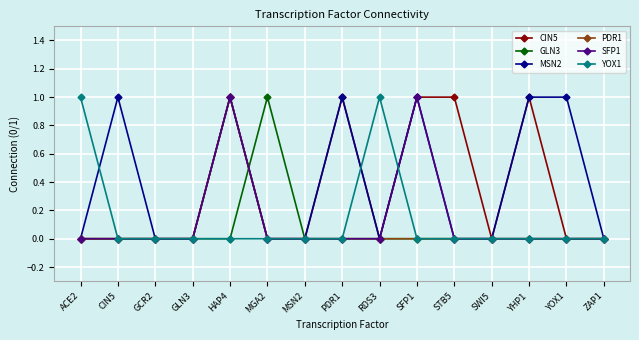

Which category has the highest value in the PDR1 series?

HAP4